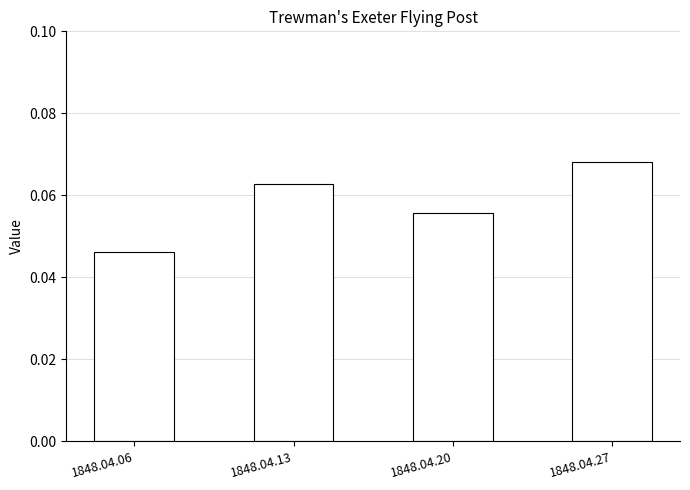

How many values are between 0 and 1?

4